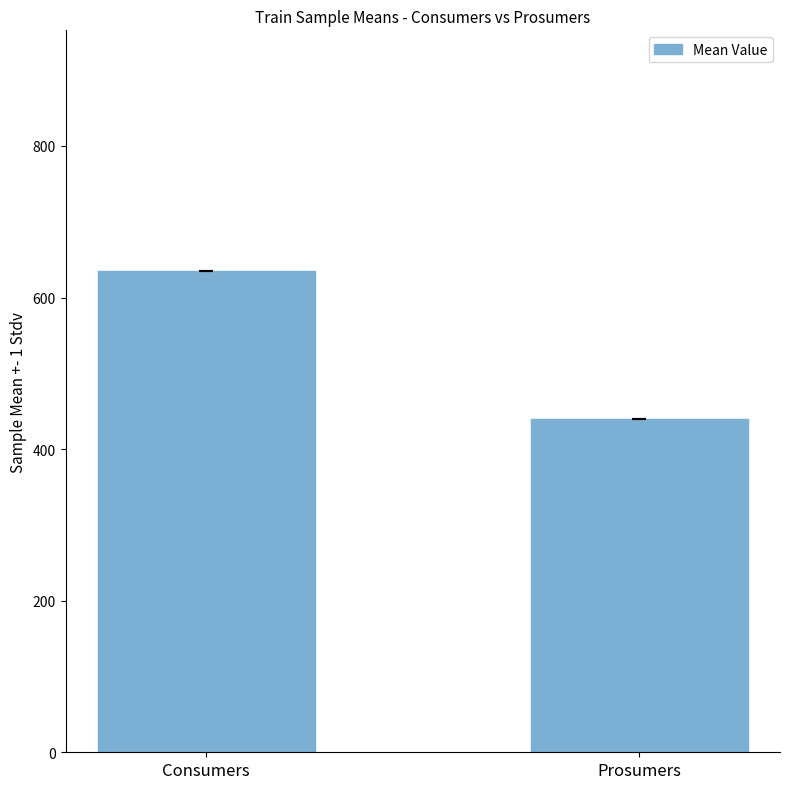

What is the maximum value shown in the chart?

635